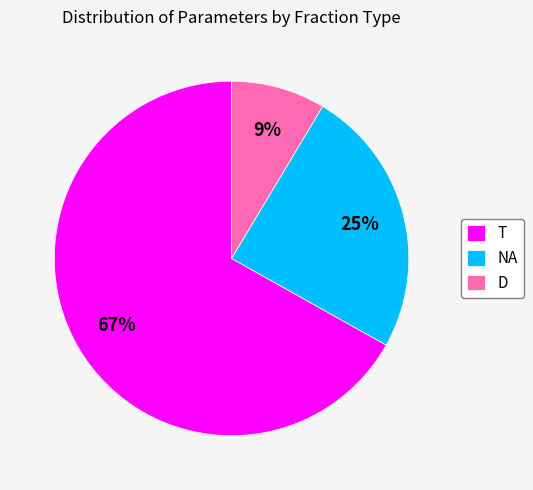

Which slice is the largest?

T